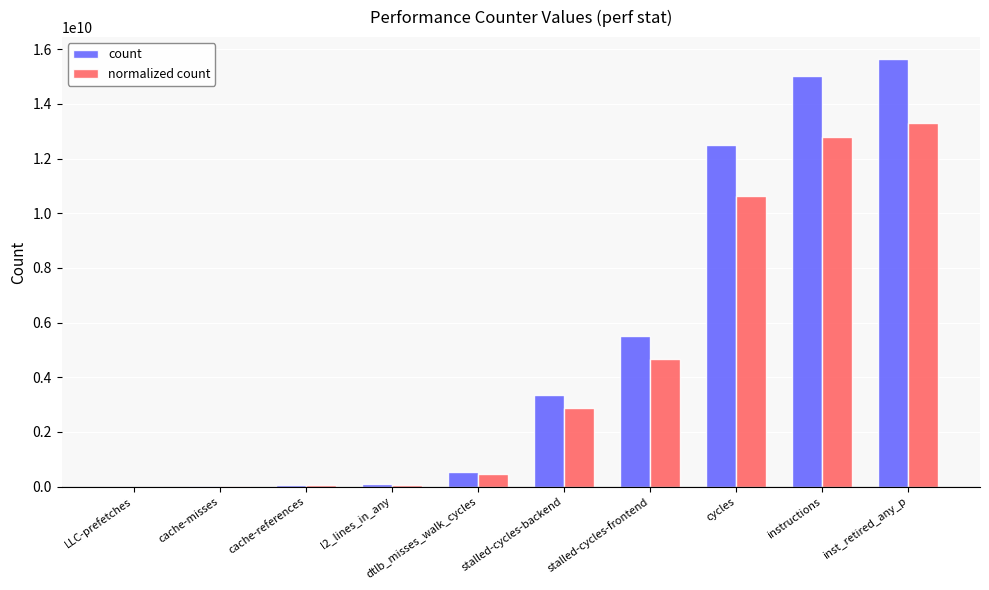

The count series shows 533428060.0 at dtlb_misses_walk_cycles. True or false?

True